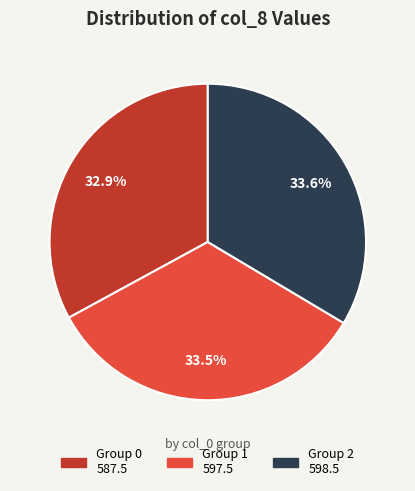

Does any single category account for the majority?

No